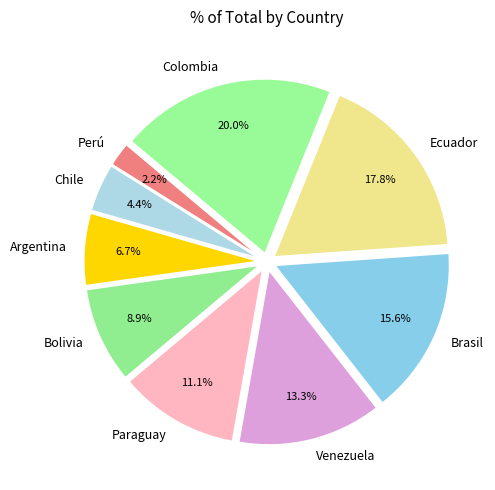

The Paraguay slice represents 23% of the pie. True or false?

False